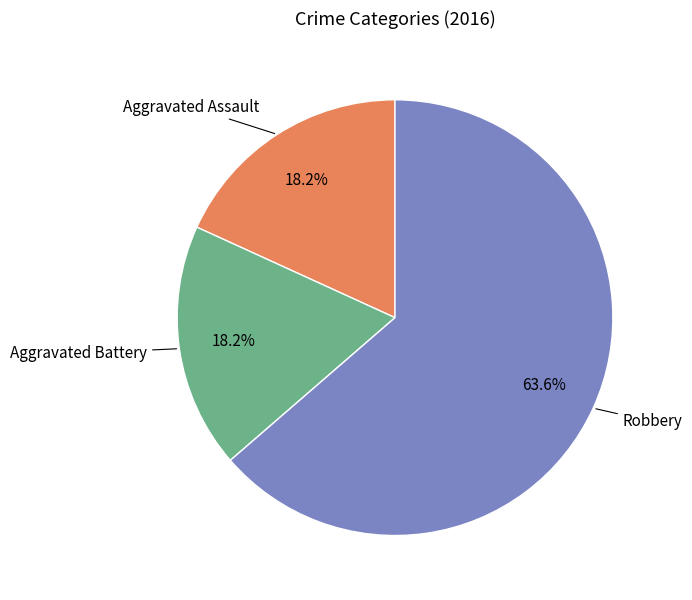

Which slice is the largest?

Robbery